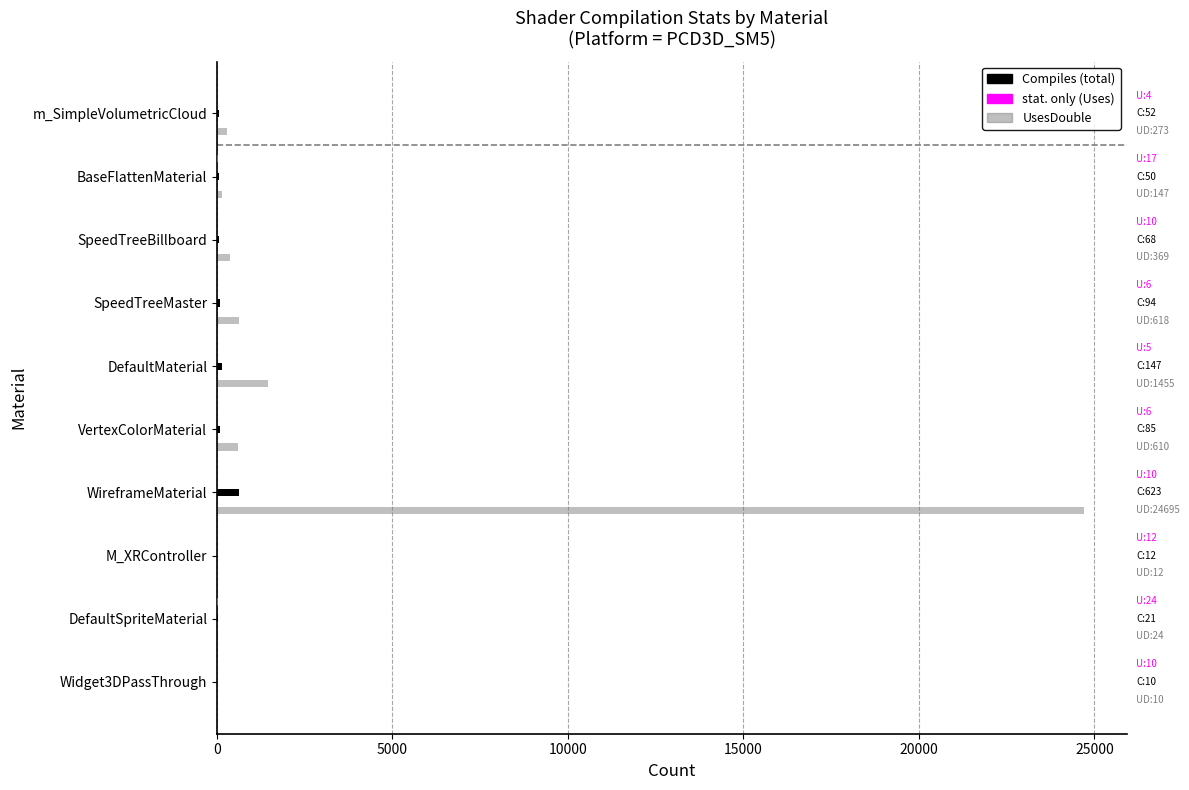

What is the maximum value shown in the chart?

24695